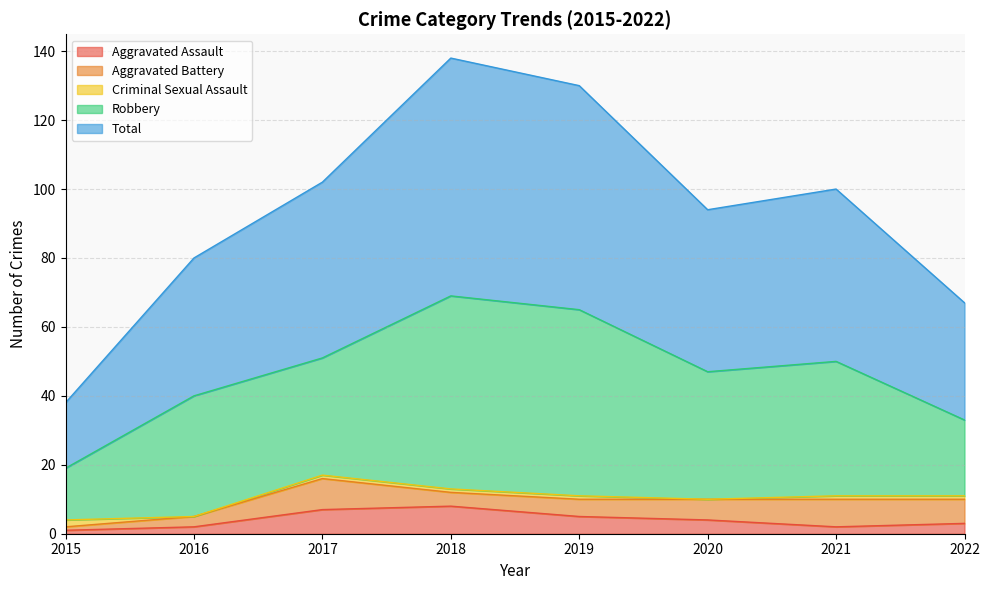

True or false: Criminal Sexual Assault and Robbery intersect in this chart.

False